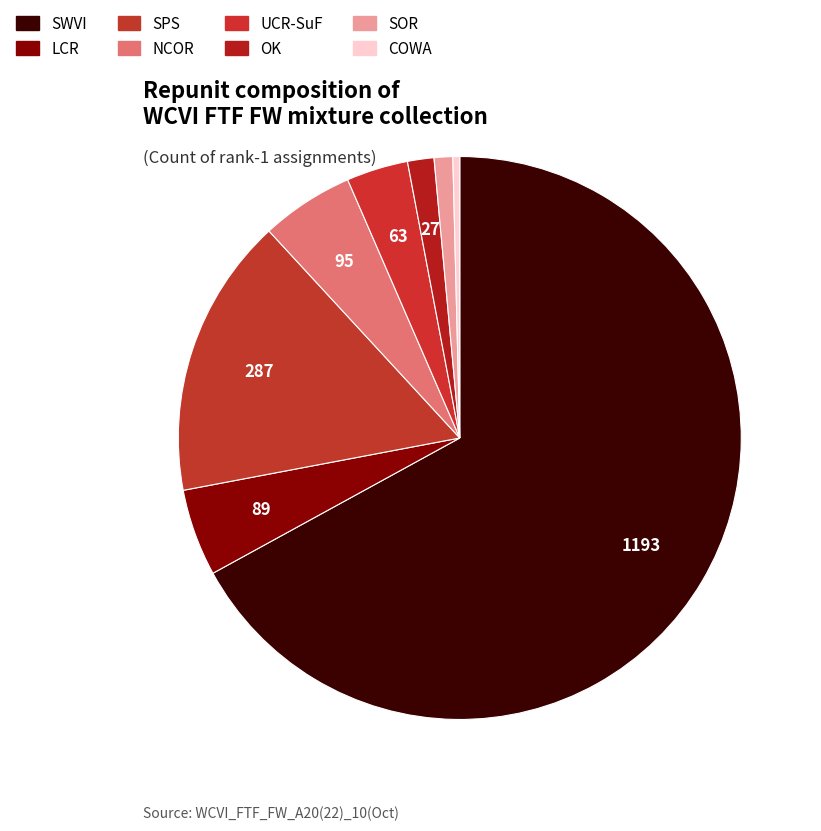

Does SWVI account for over 50% of the chart?

Yes